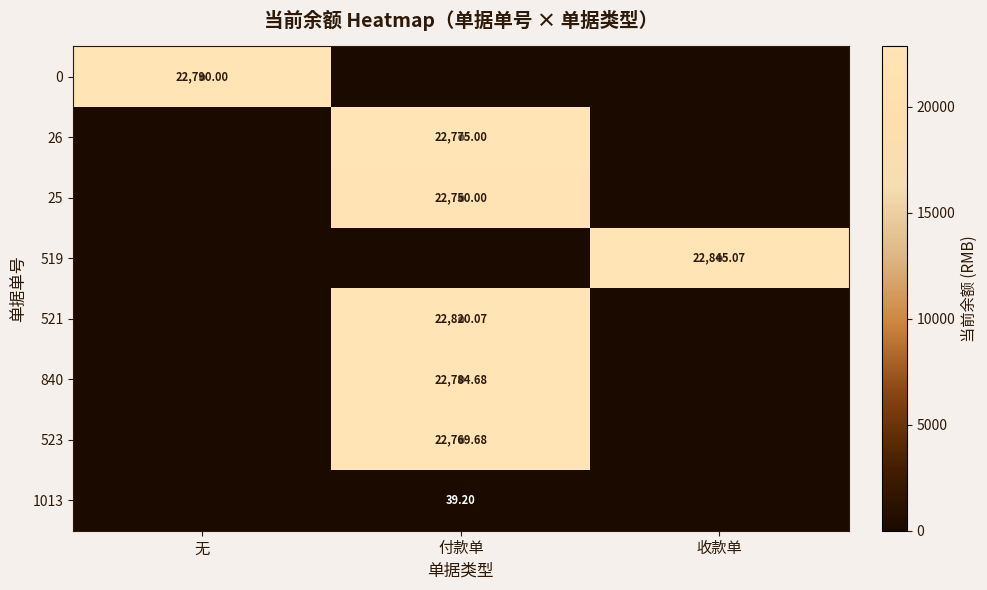

Is the value of 1013 at 付款单 greater than the value of 519 at 收款单?

No